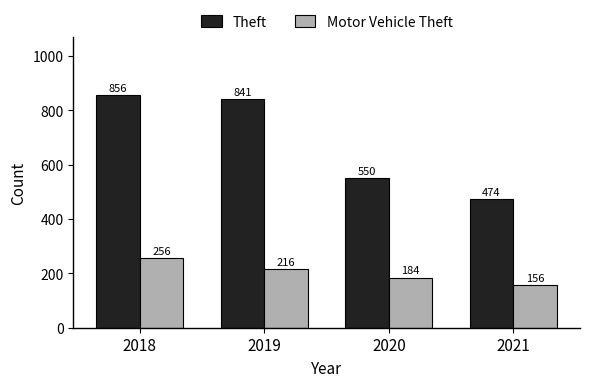

Rank the series by their average value, from highest to lowest.

Theft, Motor Vehicle Theft